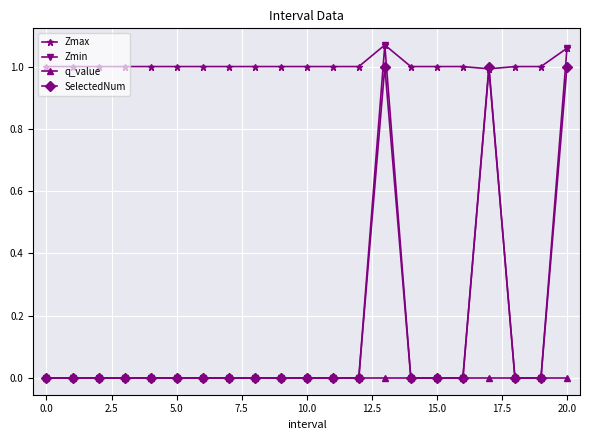

What is the lowest value of the Zmax series?

1.0